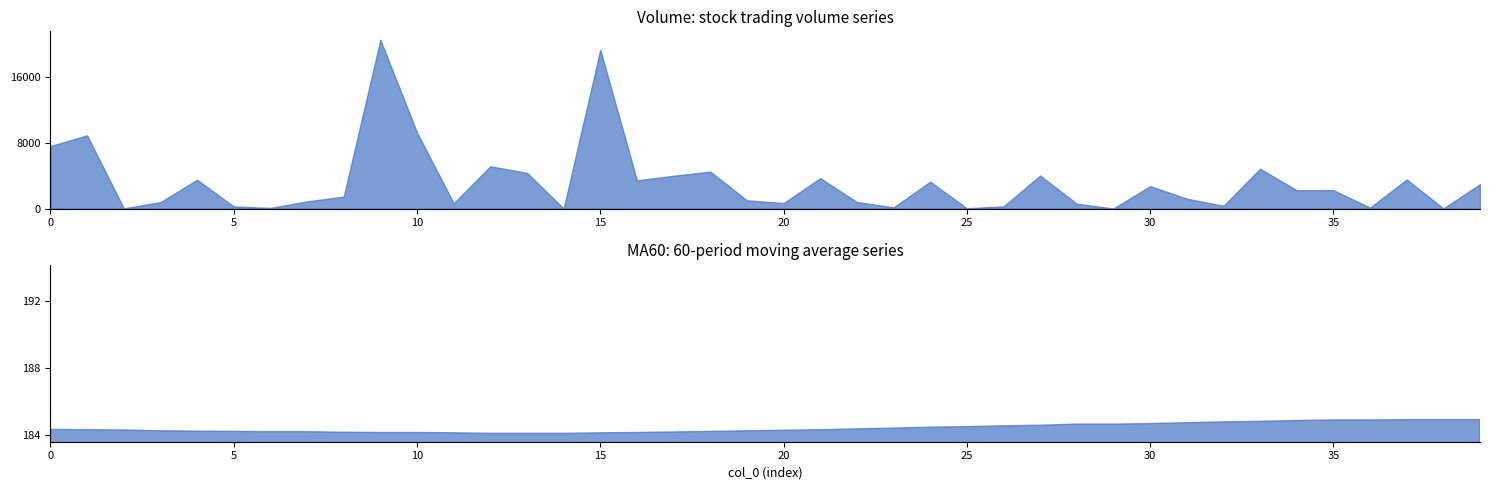

What is the lowest value of the volume series?

1.3